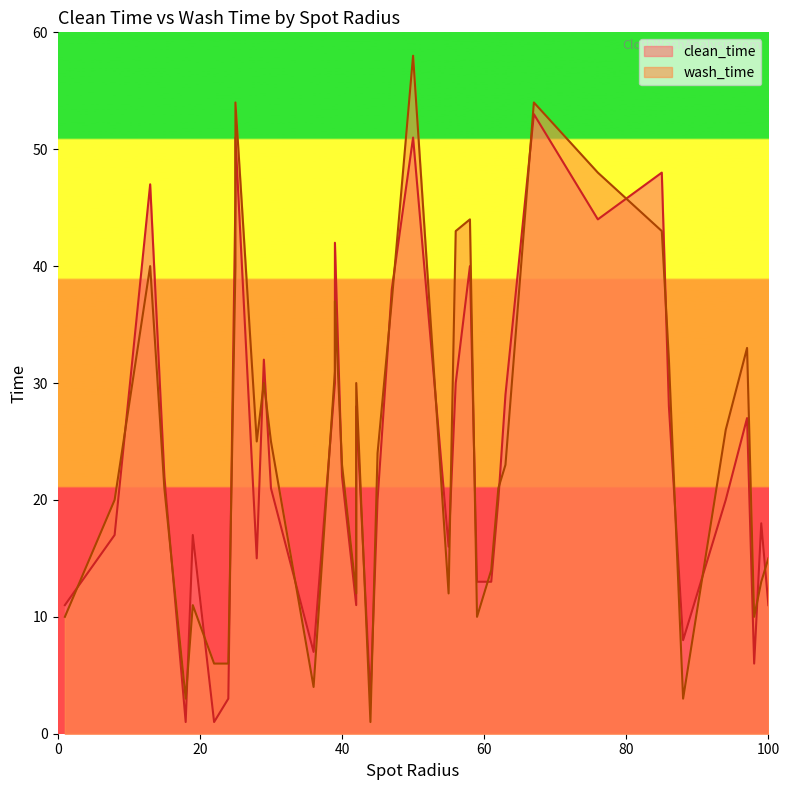

How many values in the wash_time series exceed 24?

19